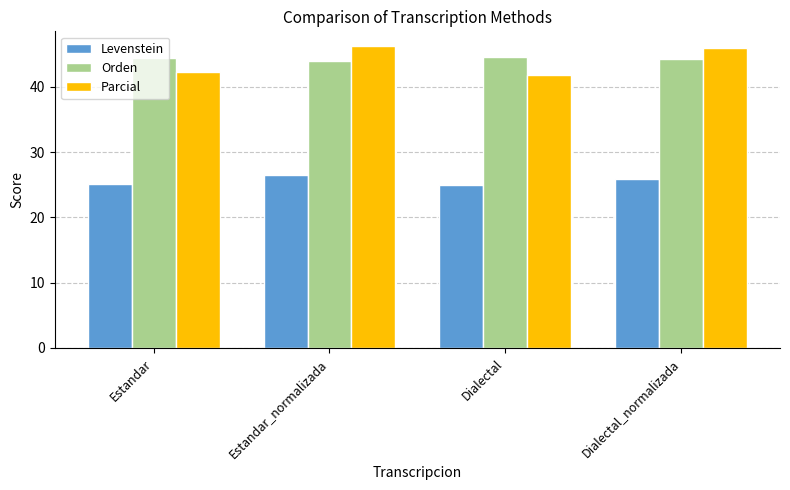

At how many categories does at least one series exceed 31?

4